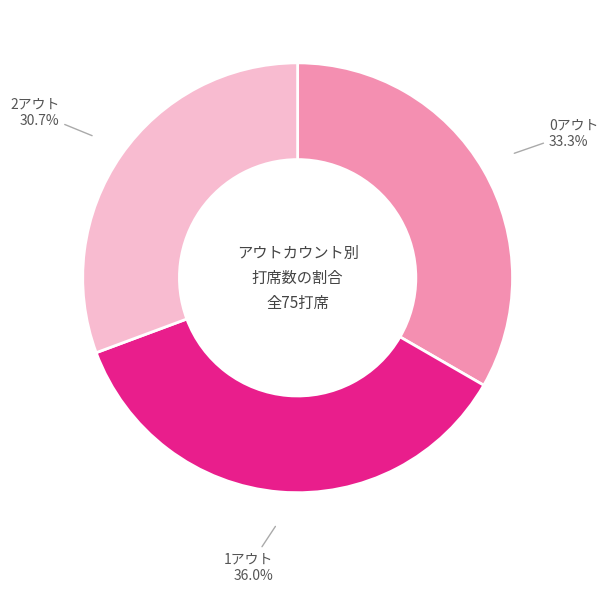

Does any single category account for the majority?

No